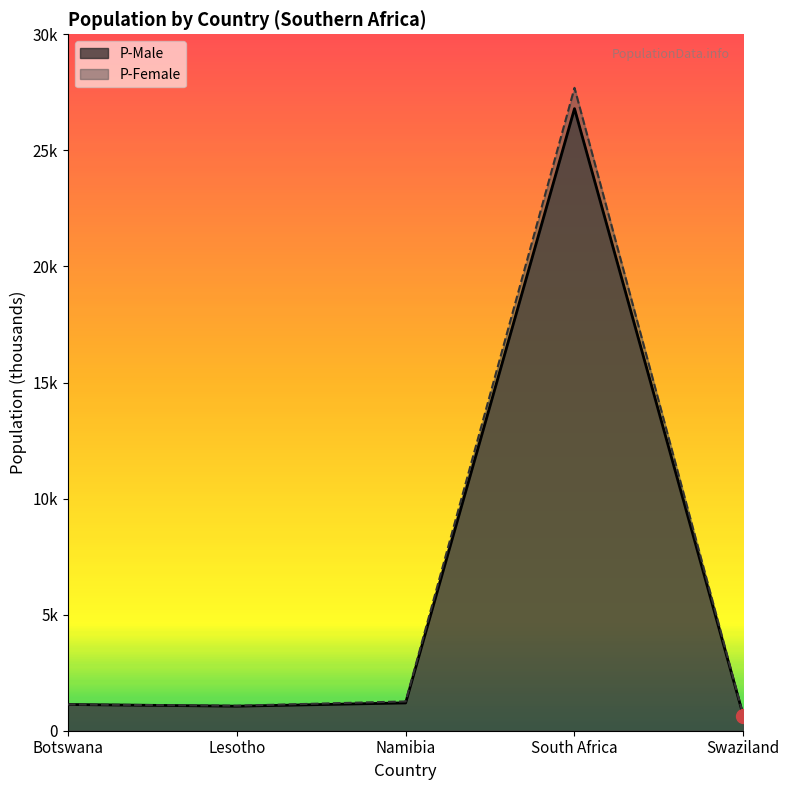

Reading left to right, extract all data points from this chart.

P-Male: Botswana=1130	Lesotho=1057	Namibia=1197	South Africa=26797	Swaziland=636
P-Female: Botswana=1132	Lesotho=1078	Namibia=1262	South Africa=27693	Swaziland=651